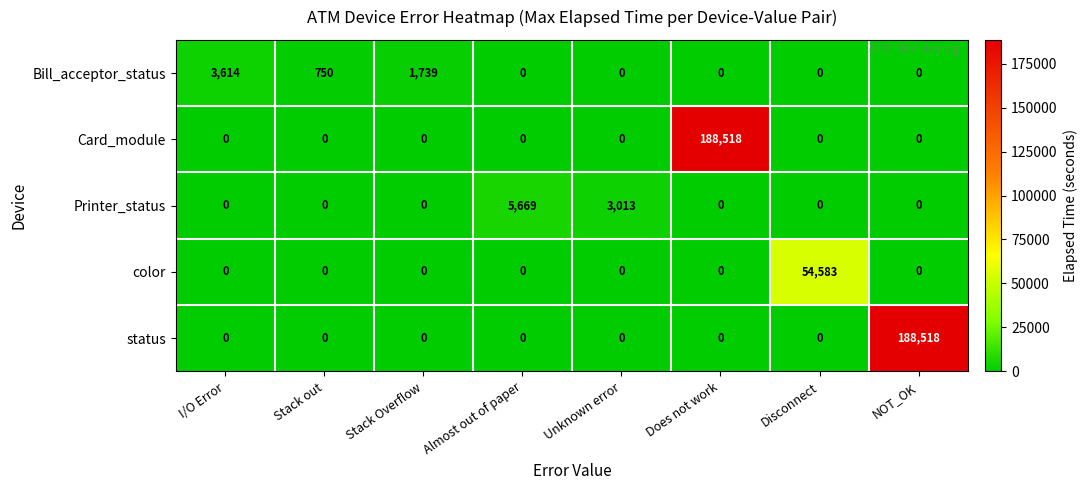

What is the maximum value shown in the chart?

188518